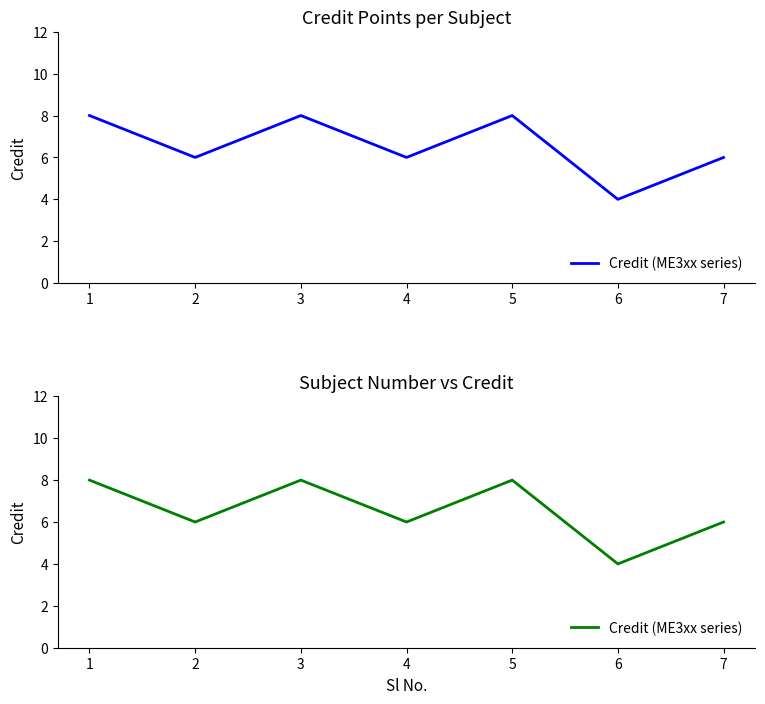

Reading left to right, what are all the values shown in this chart?

8	6	8	6	8	4	6